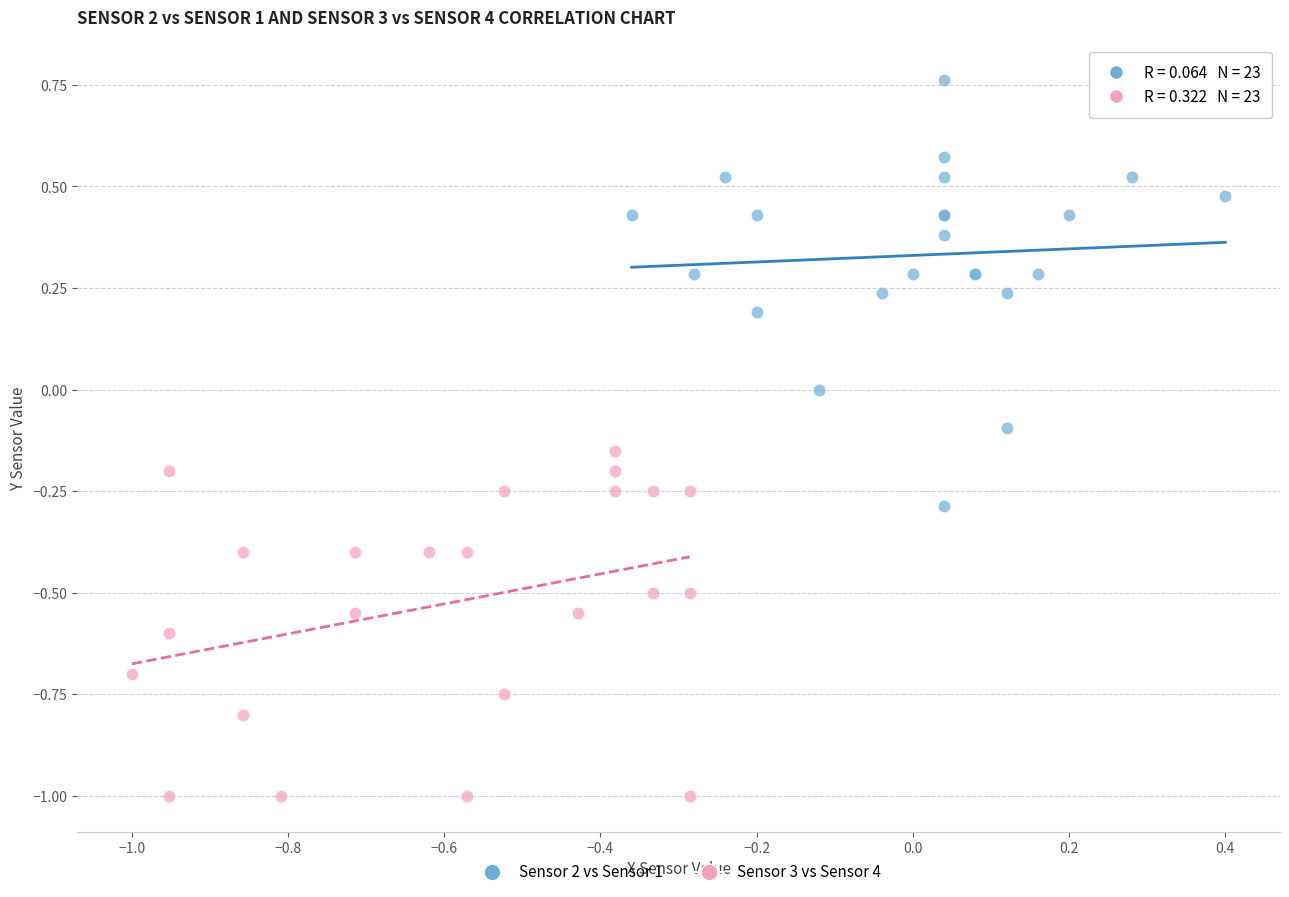

Which series reaches the minimum Y coordinate?

Sensor 3 vs Sensor 4